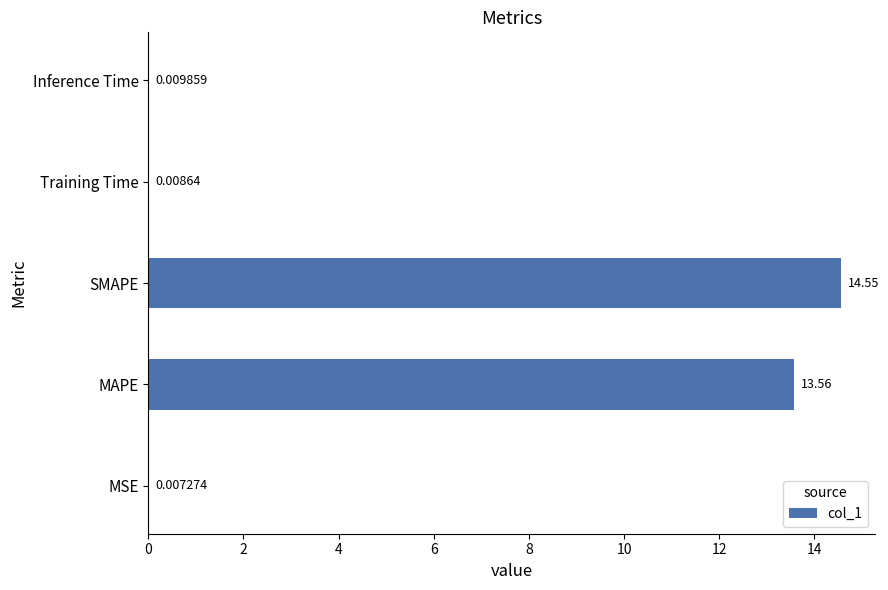

What is the change in value from SMAPE to Training Time?

-14.5